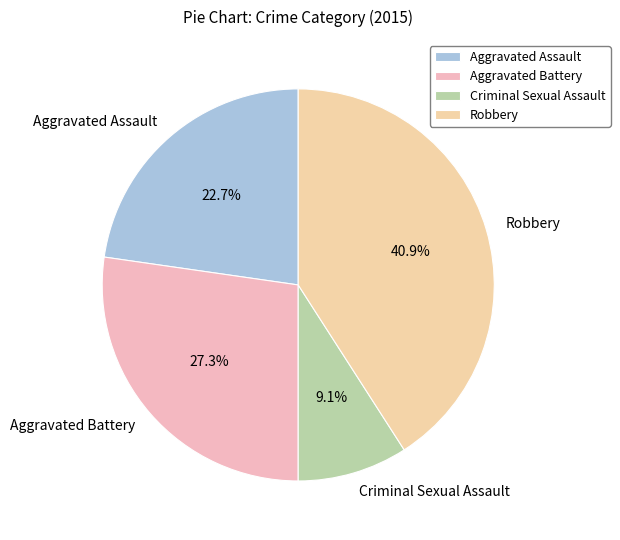

Which category has the biggest portion of the pie?

Robbery